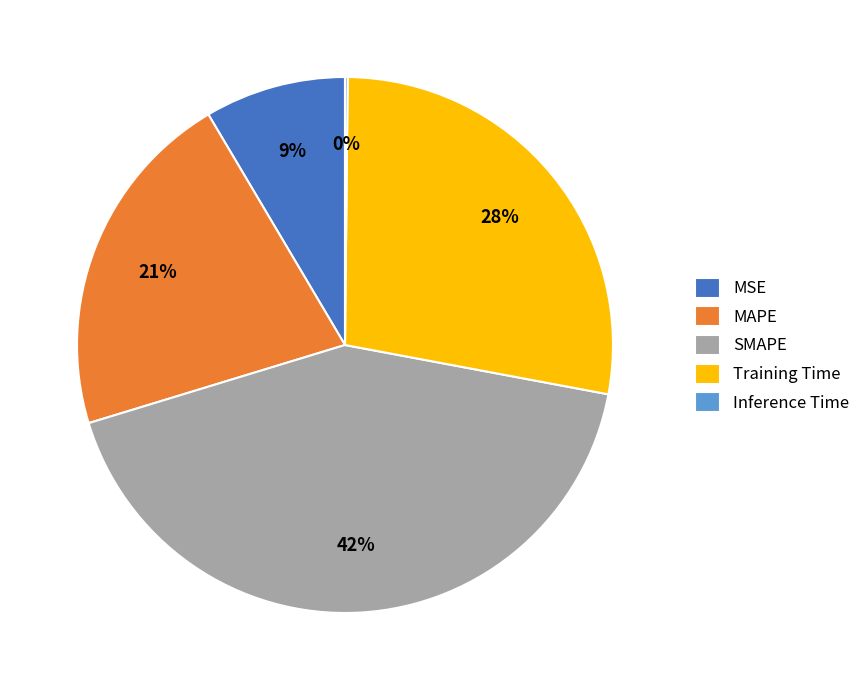

Is there any slice that represents more than half of the pie?

No